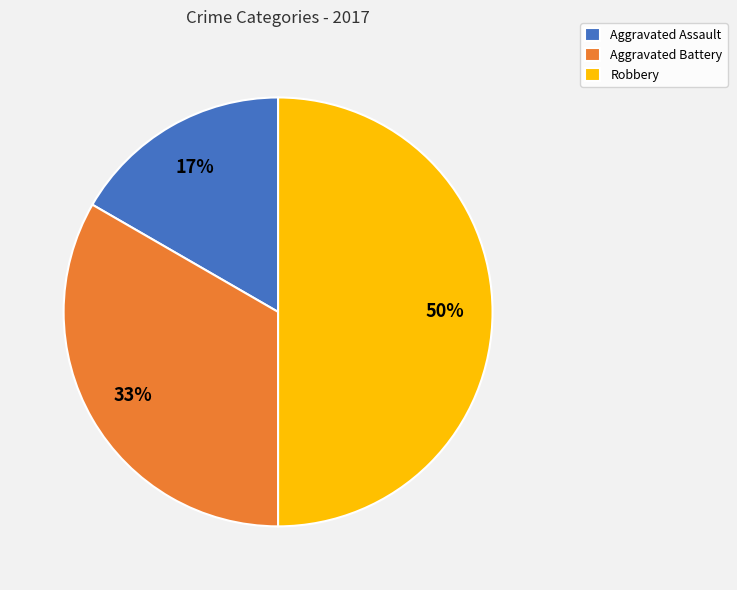

To the nearest percent, what is the average slice percentage?

33%